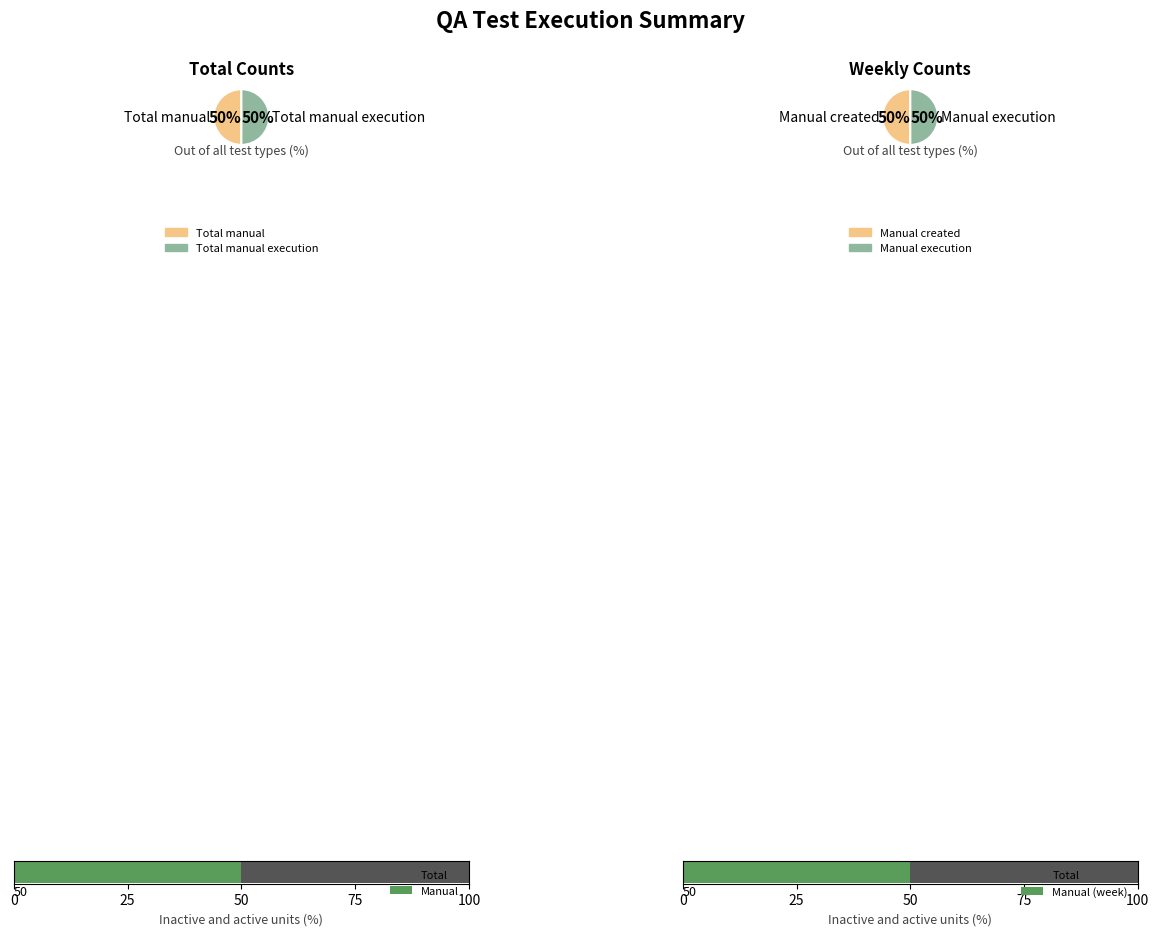

Approximately how many times larger is the value at Total manual compared to Total manual execution?

1.0